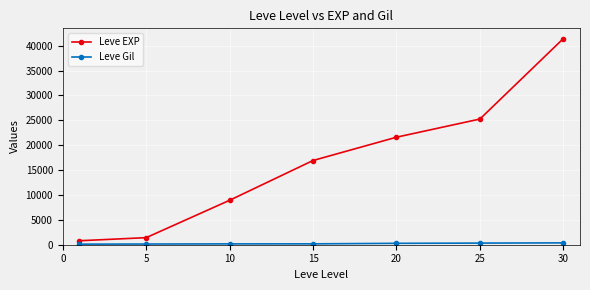

What is the value of the Leve EXP point at the 3rd from the left?

8930